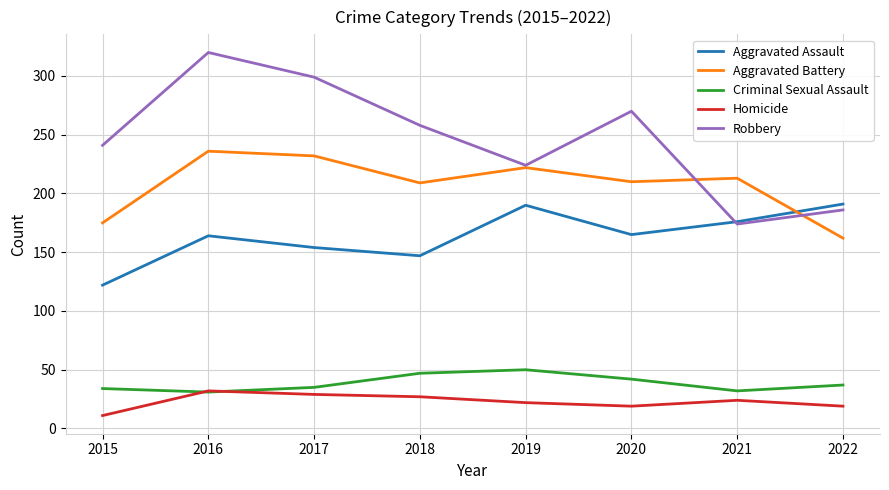

How many values in the Robbery series are below 258?

4